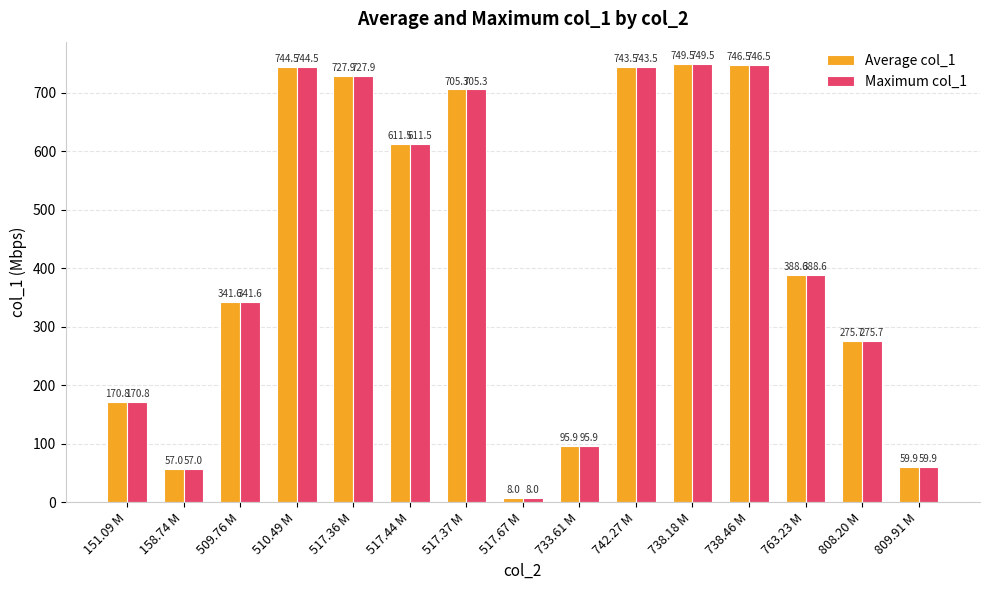

True or false: Average col_1 has a value of 197.1 at 517.44 M.

False